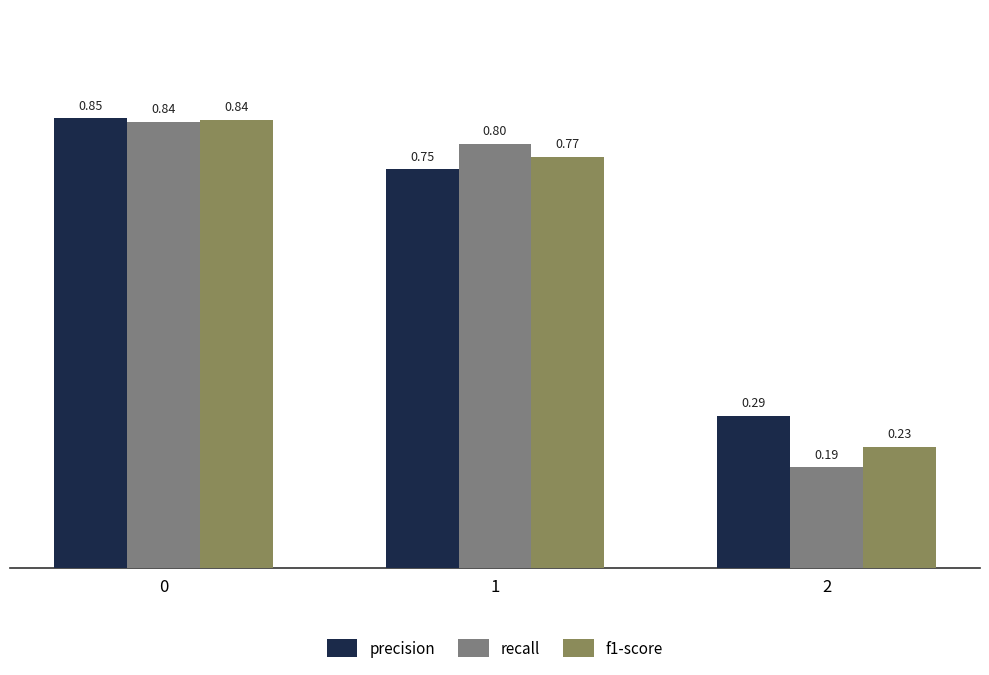

Which series changed the most between 1 and 2?

recall